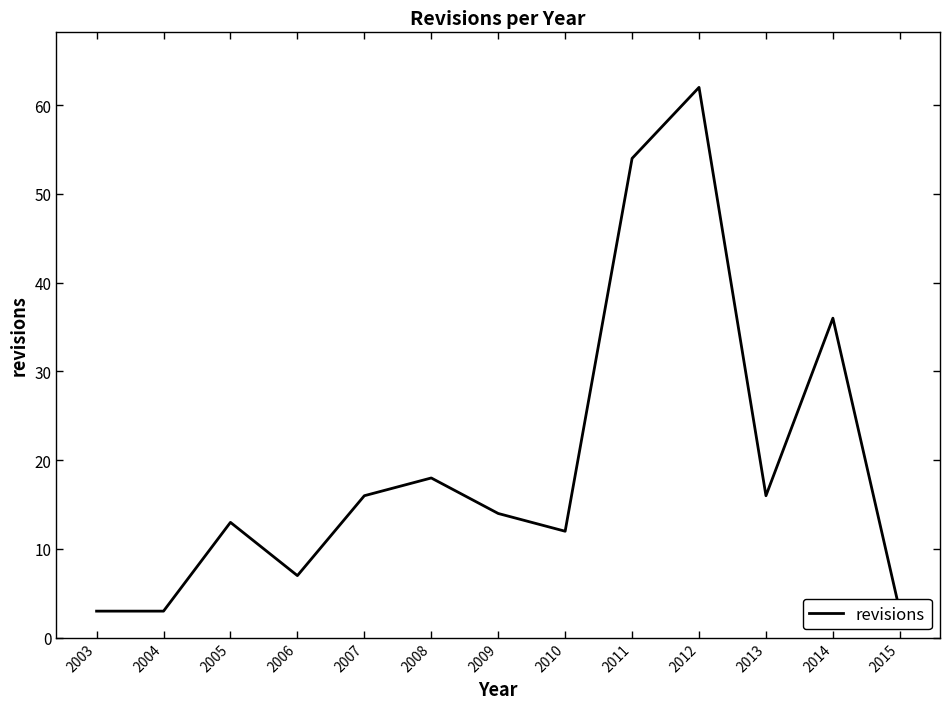

True or false: the data shows 16 at 2013.

True